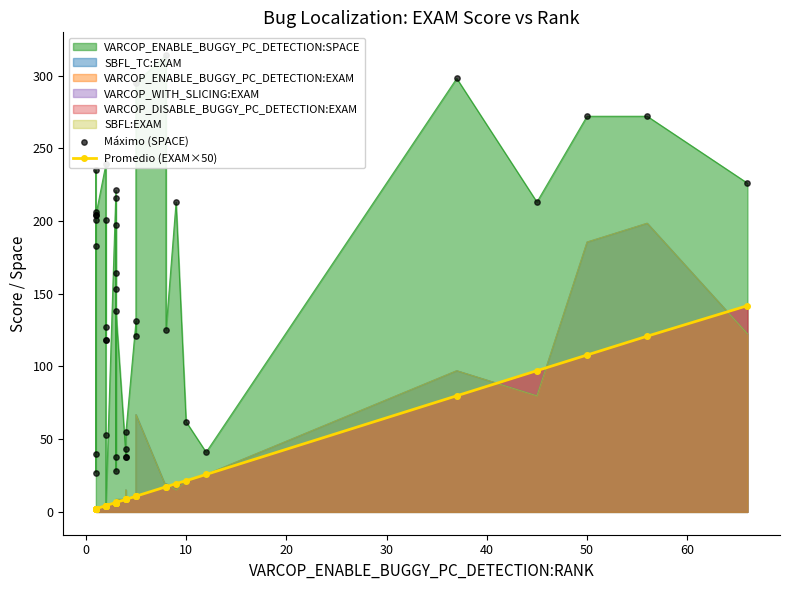

Which series has the largest total across all categories?

Máximo (SPACE)